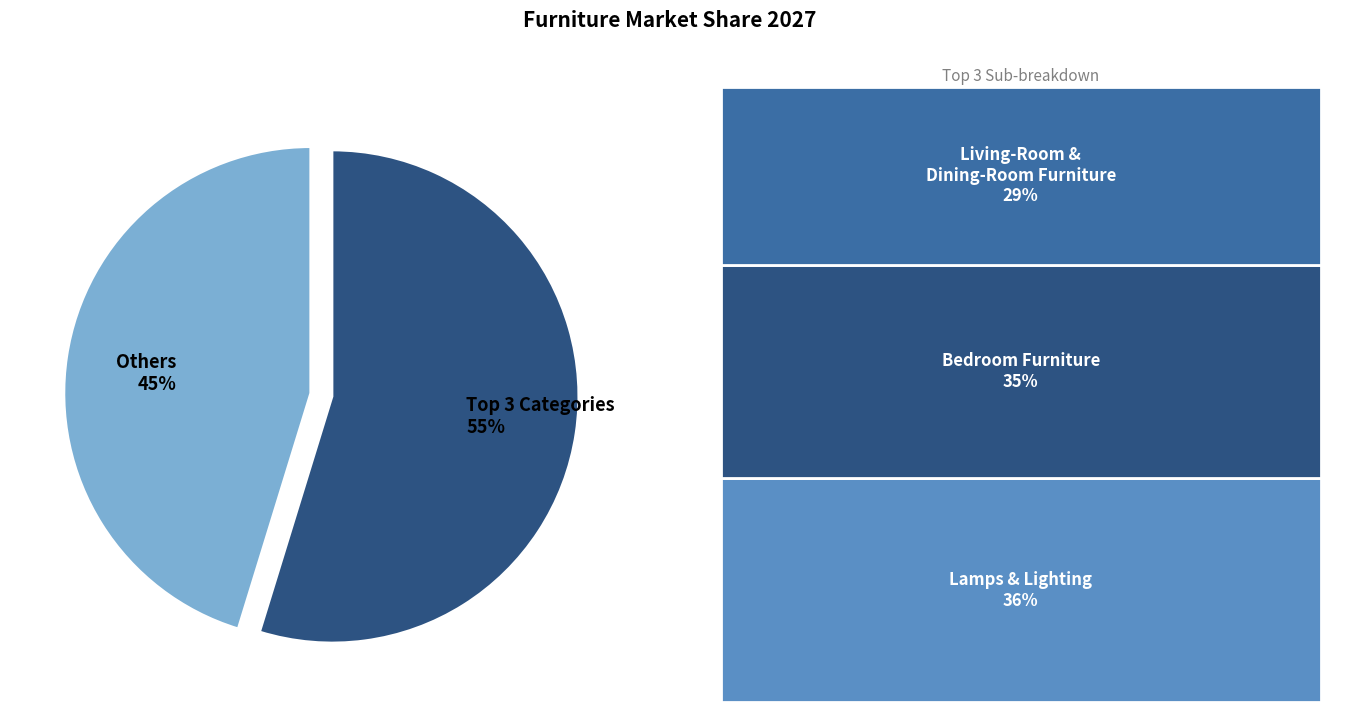

To the nearest percent, what is the difference between the largest and smallest slice percentages?

10%